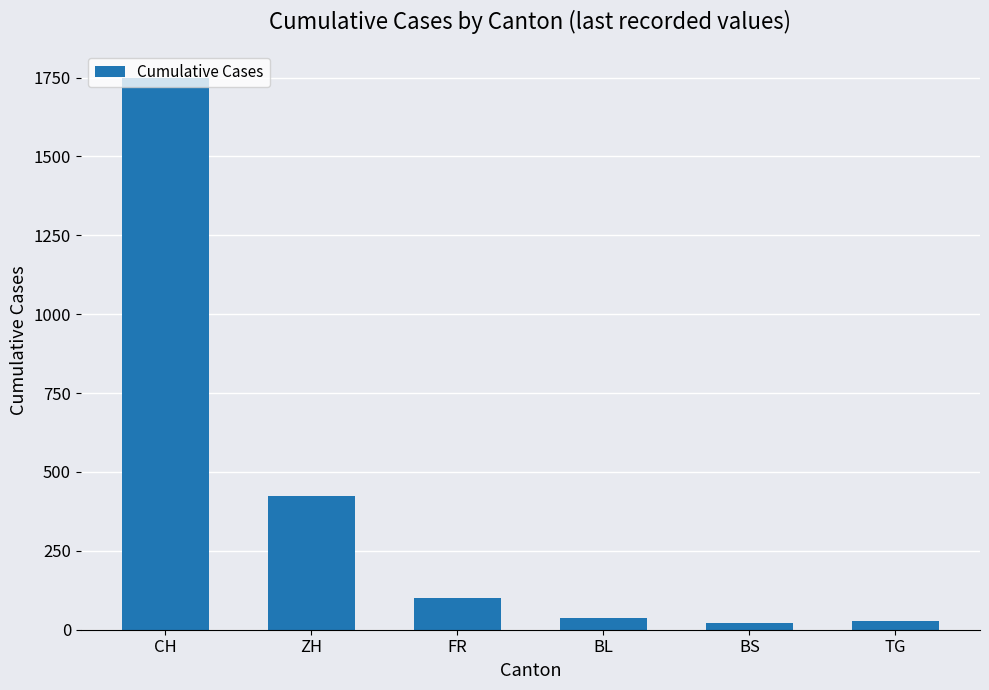

How many data points are less than 100?

3